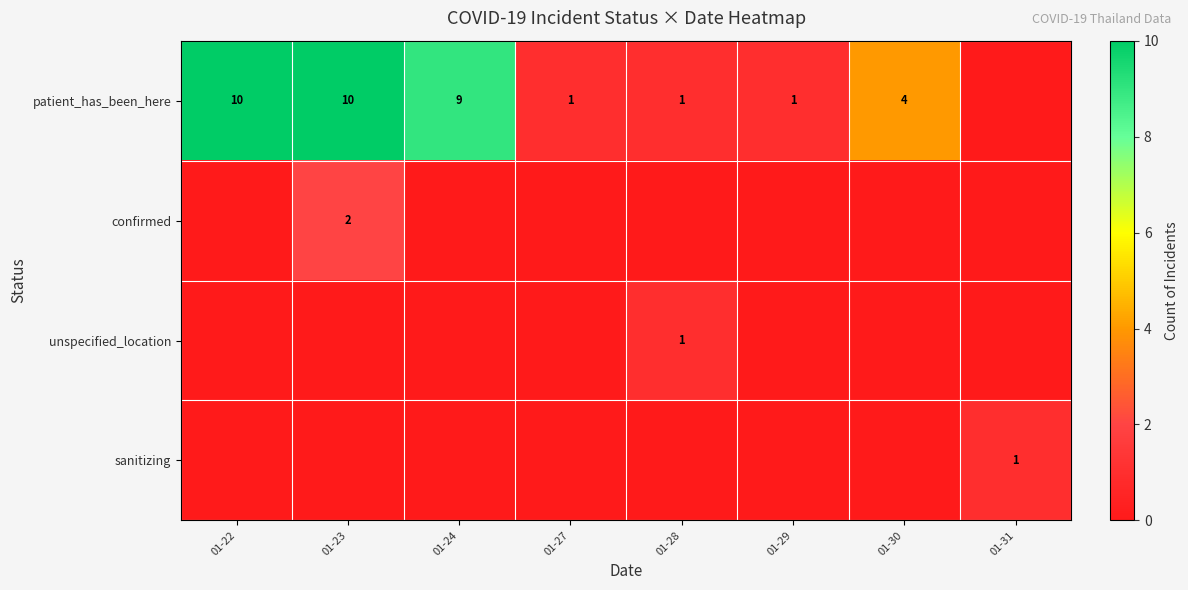

True or false: row_2 has a value of 1 at 01-27.

False